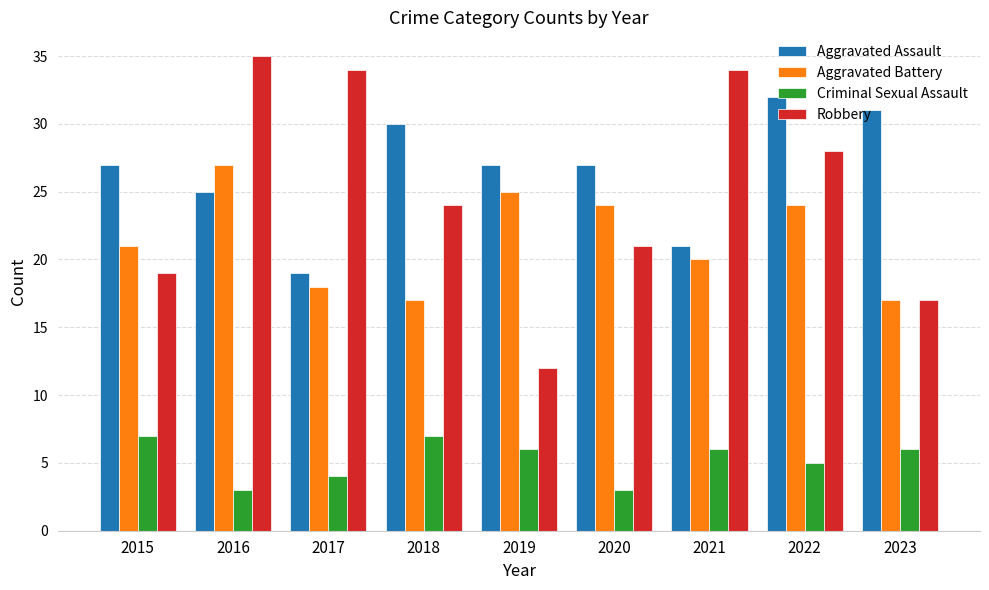

What is the minimum value for Aggravated Assault?

19